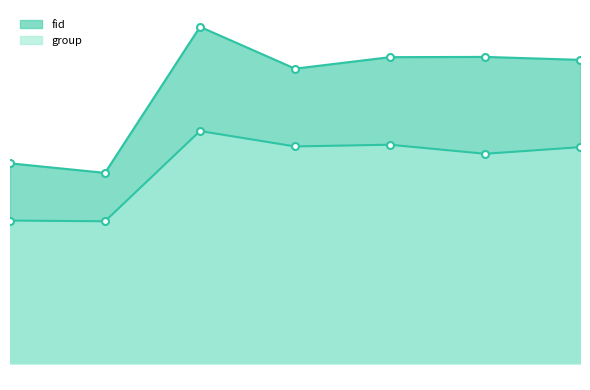

What is the value of the fid_line point at the 6th from the left?

1252